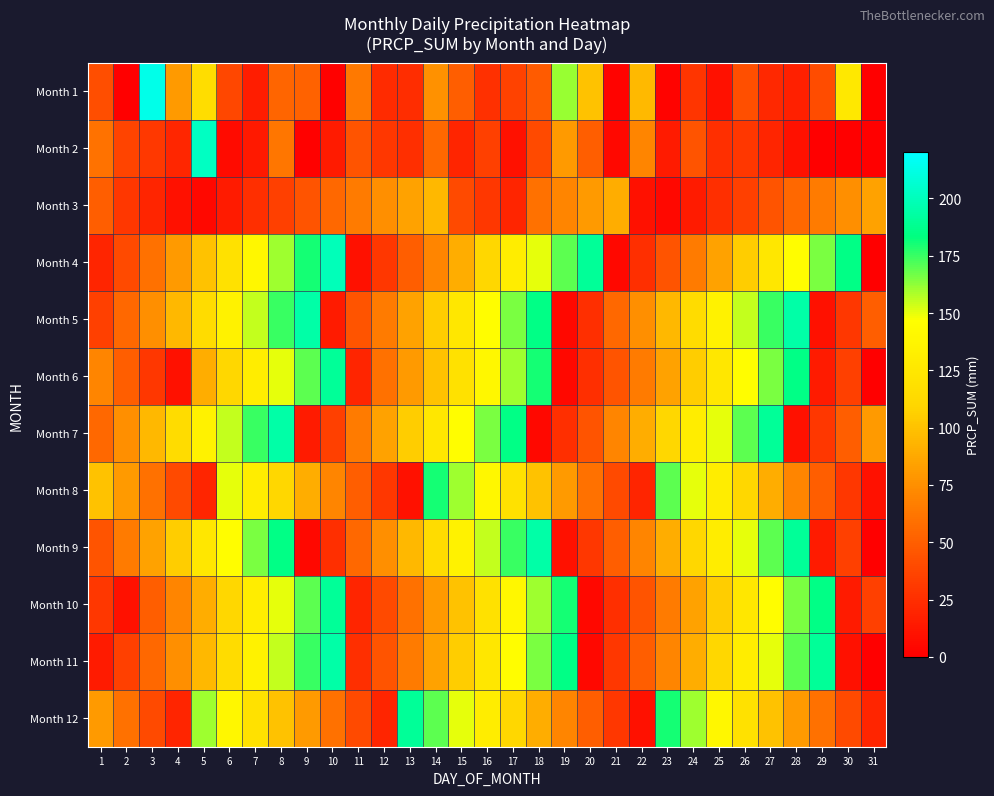

At how many categories does at least one series exceed 185?

11